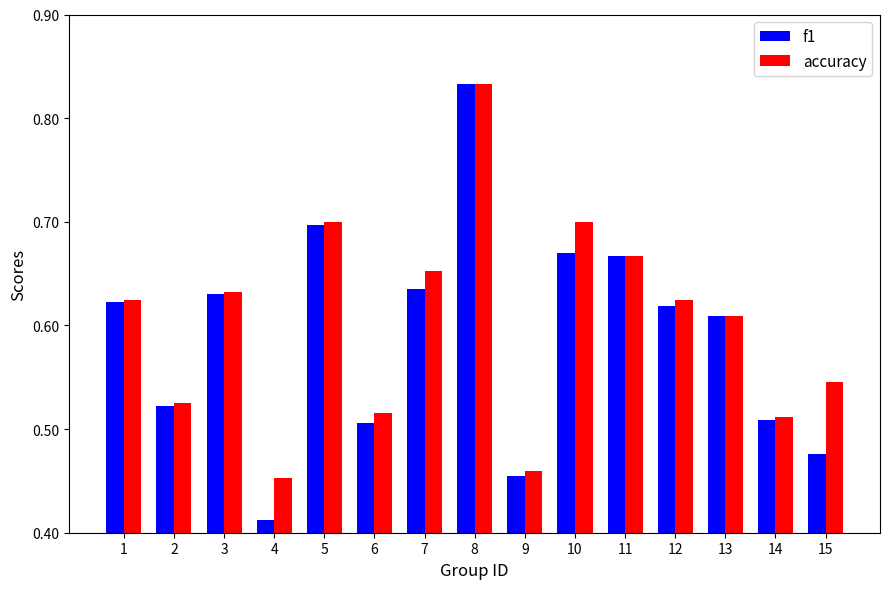

True or false: accuracy has a value of 0.9 at 15.

False